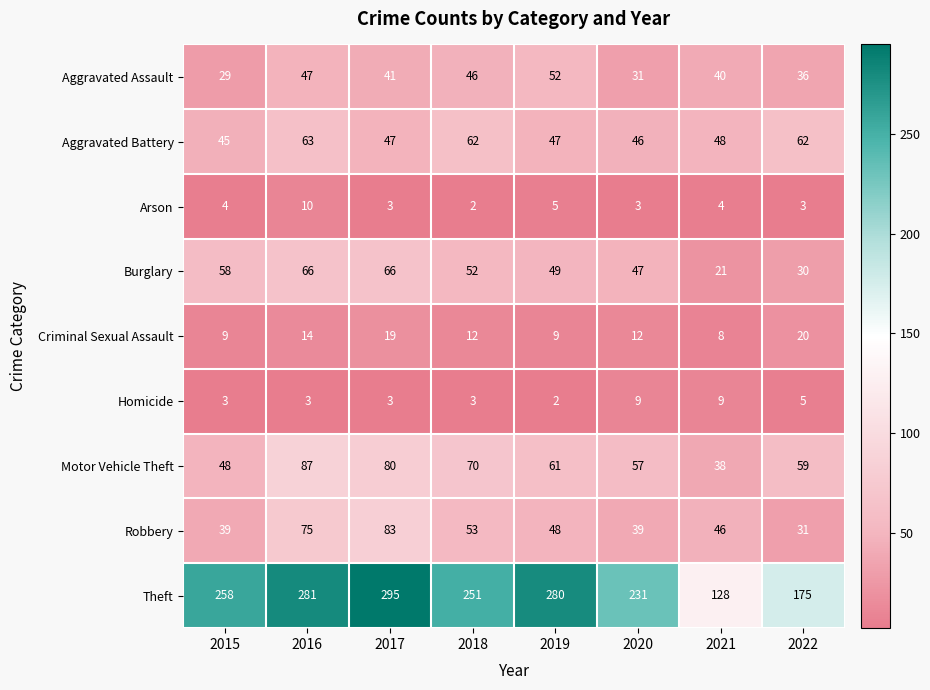

What is the lowest value of the Burglary series?

21